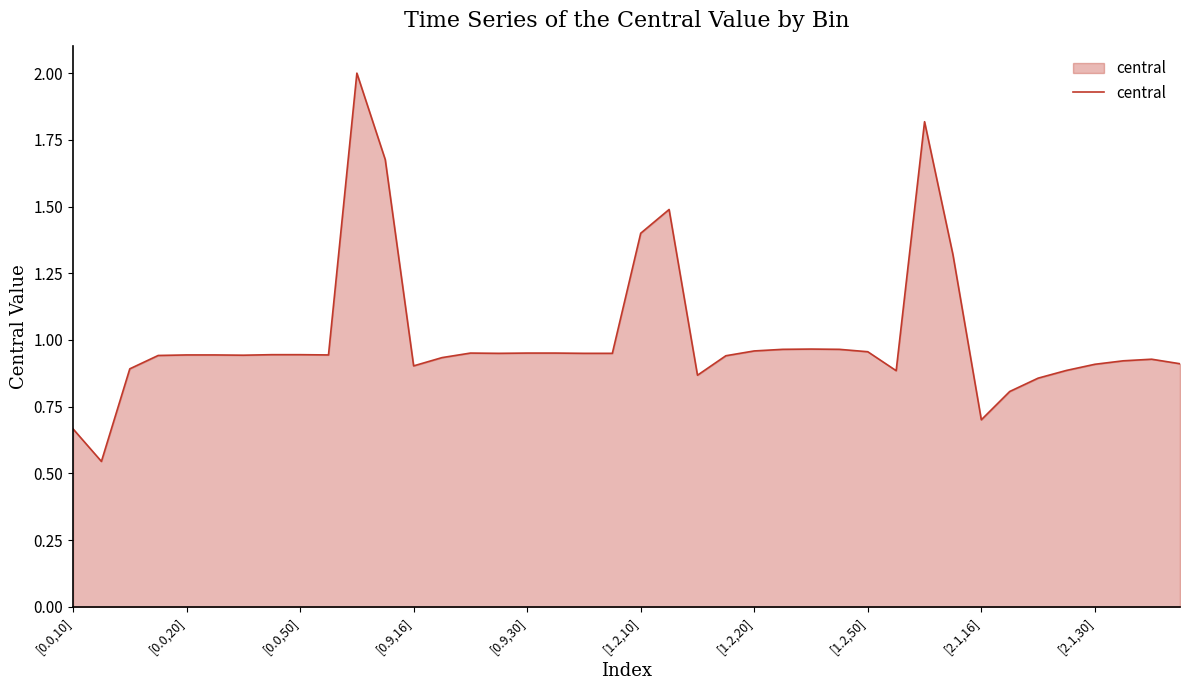

What is the sum of all values?

40.4